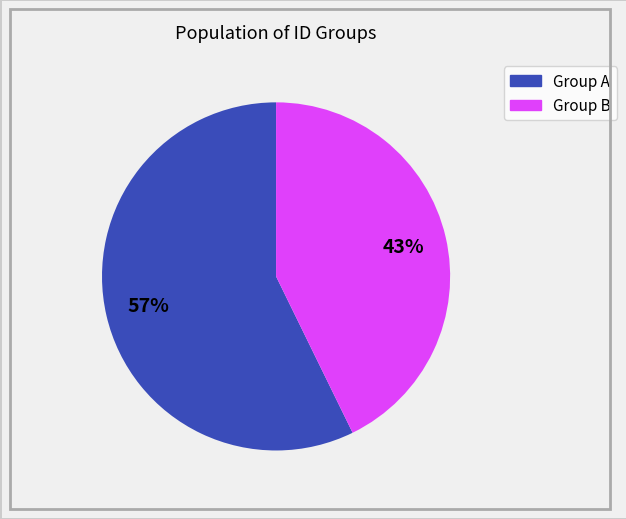

Which has a higher value, Group A or Group B?

Group A